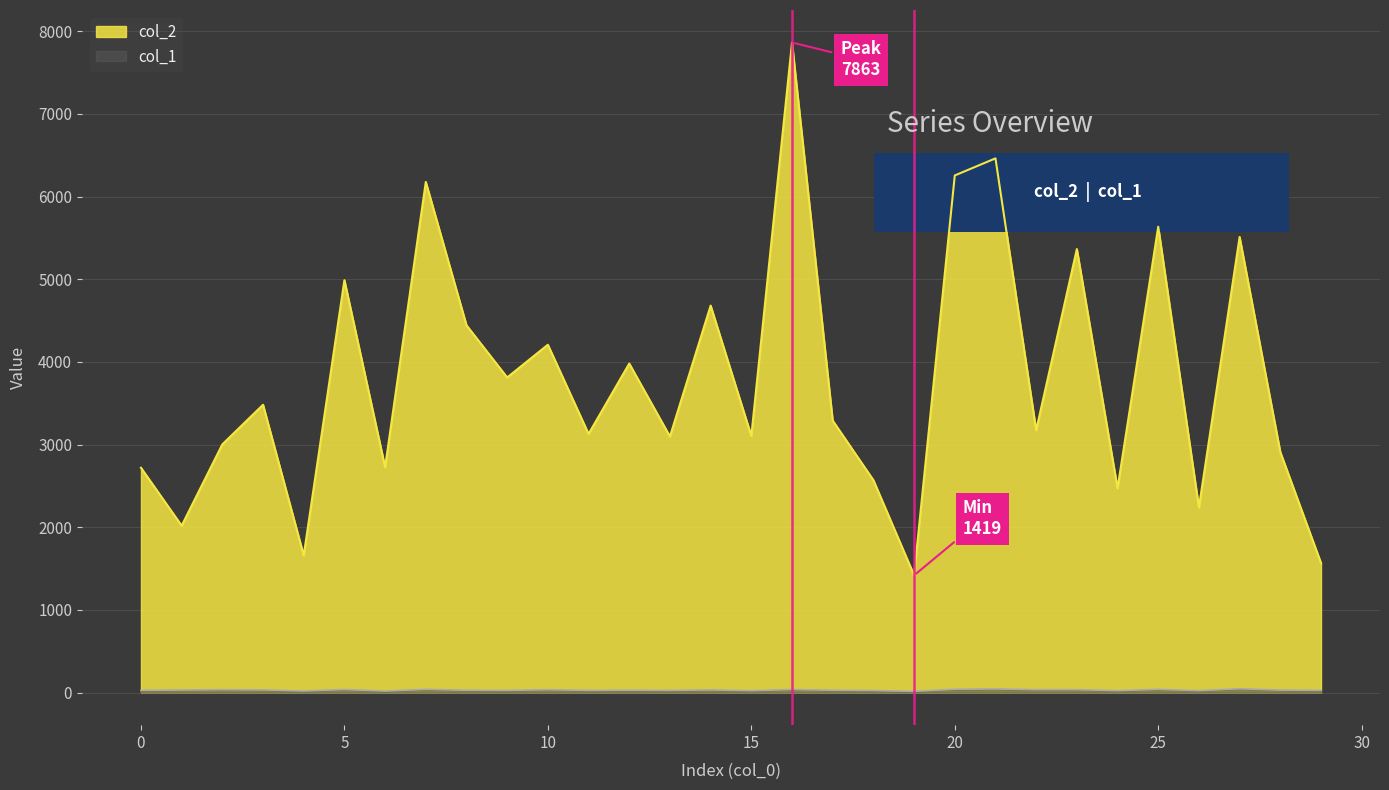

At 8, list the series in order from largest to smallest.

col_2, col_1